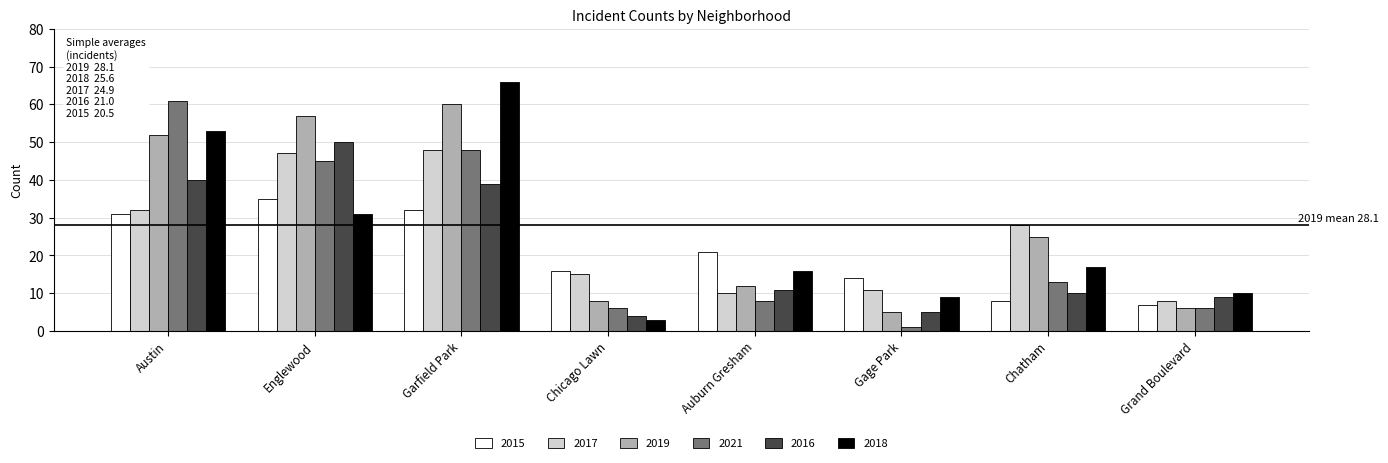

What is the difference between the highest and lowest values at Gage Park?

13